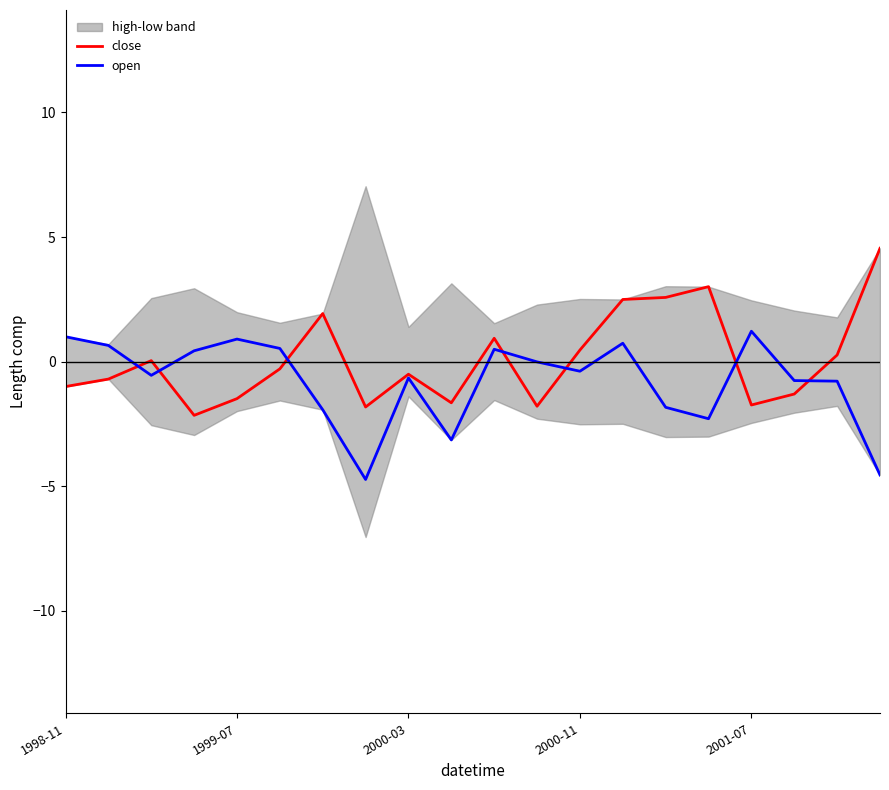

At which category is the sum across all series the highest?

13